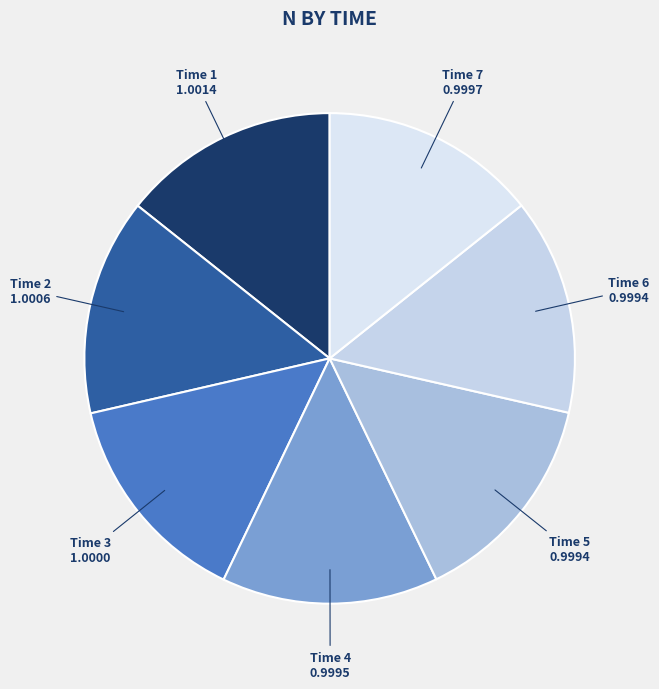

The Time 2 slice represents 14% of the pie. True or false?

True